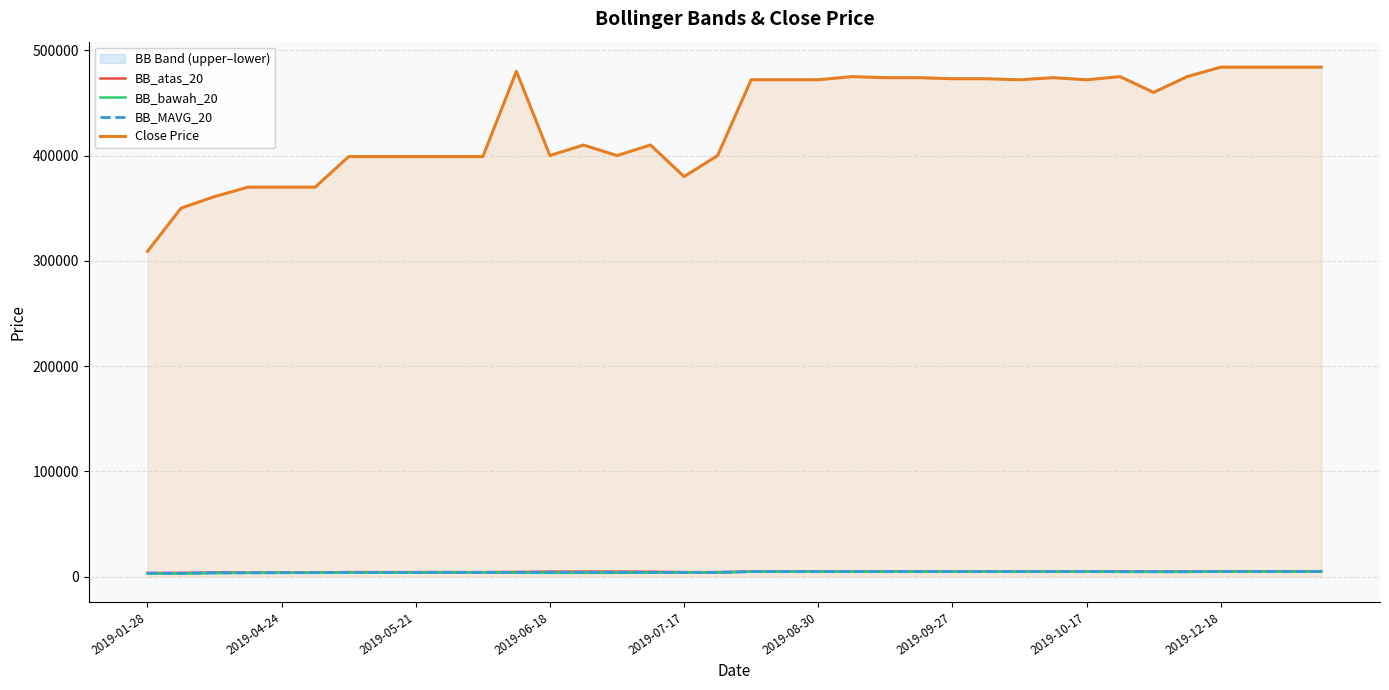

The value of Close Price at 2019-12-18 is 484000. True or false?

True